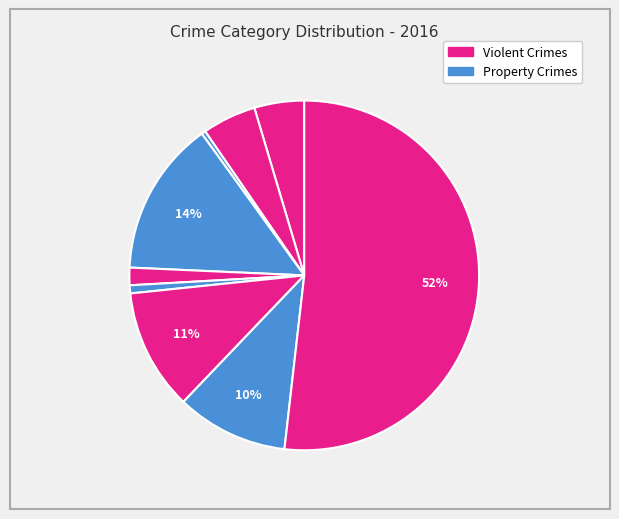

How many slices are in this pie chart?

9